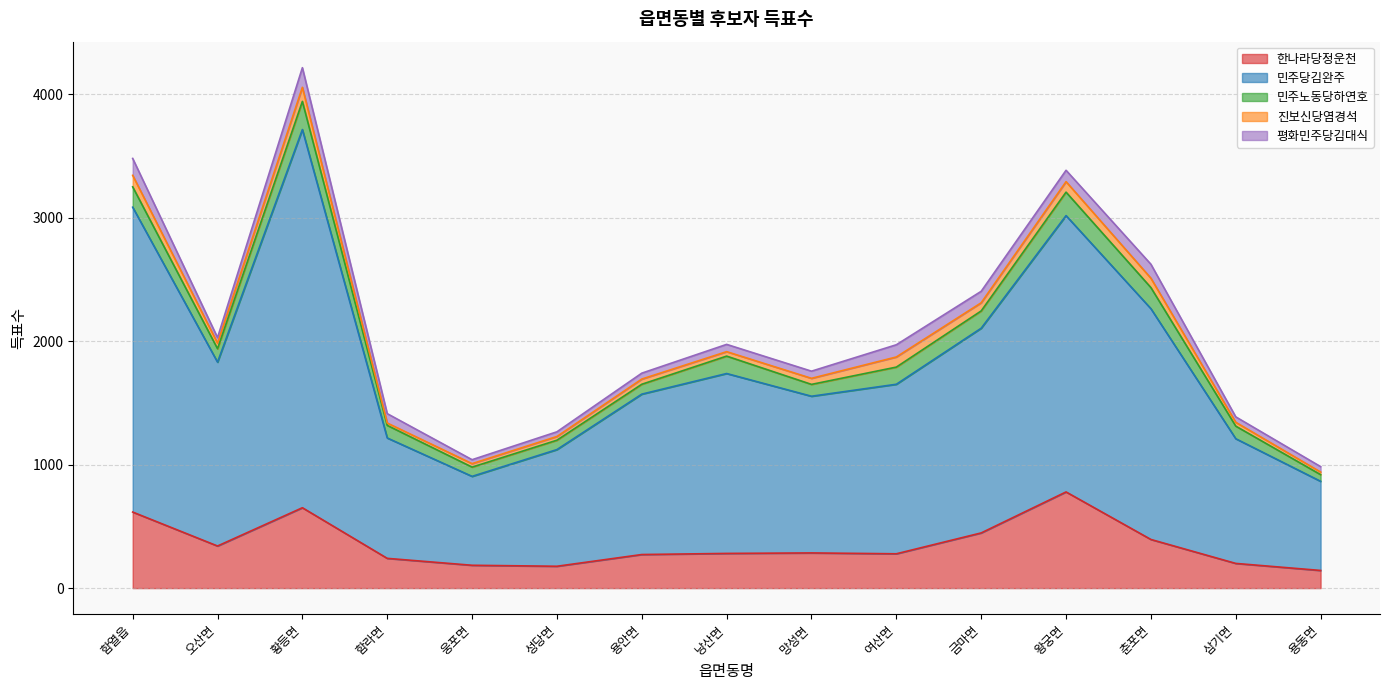

Which category has the highest value in the 한나라당정운천 series?

왕궁면